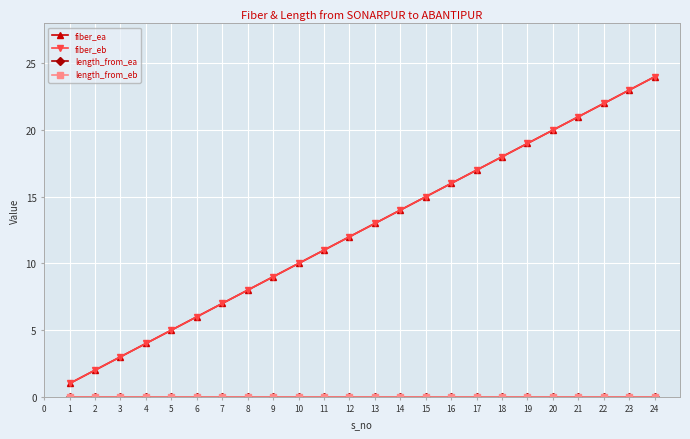

What is the minimum value for fiber_eb?

1